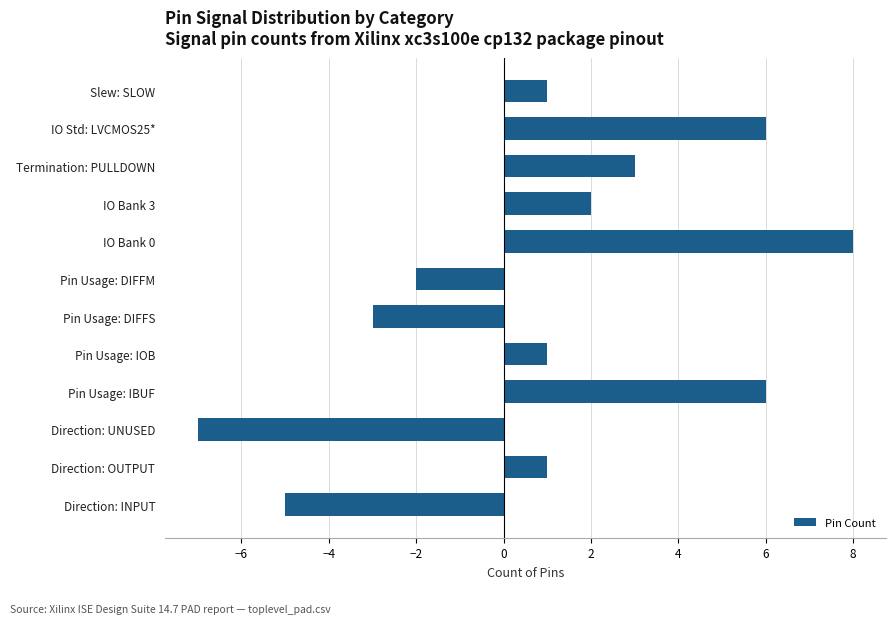

How many values are above zero?

8